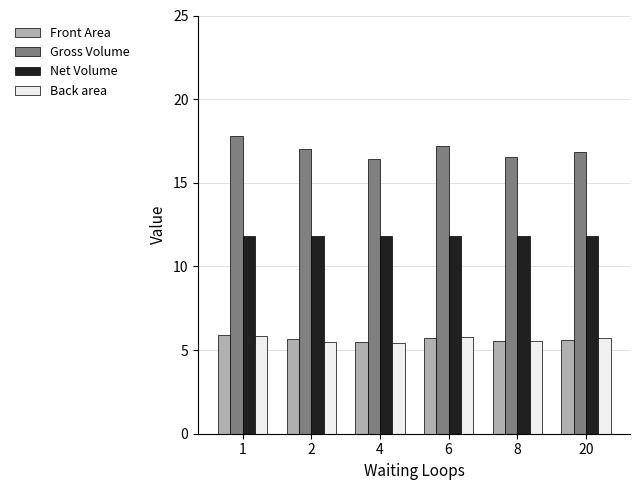

What is the maximum value shown in the chart?

17.8